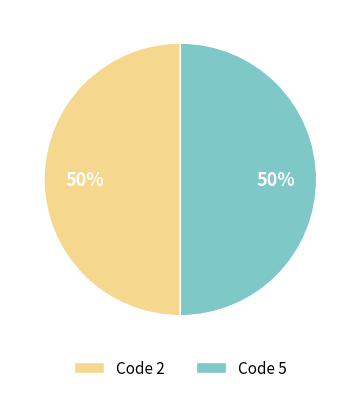

To the nearest percent, what percentage of the pie is Code 2?

50%